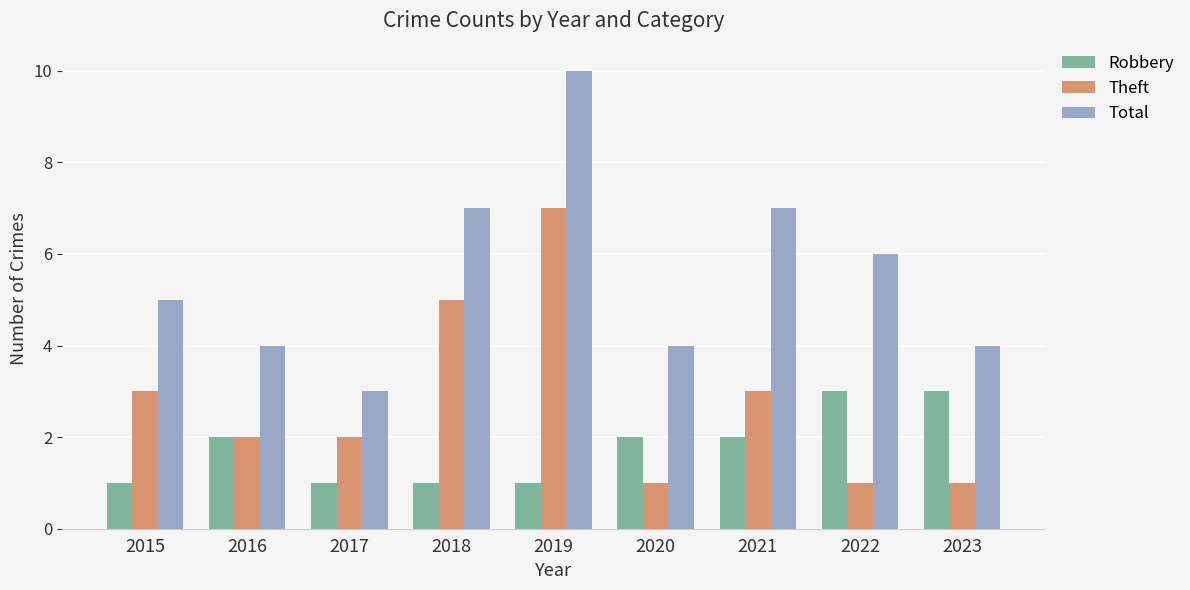

At which category does the chart reach its peak across all series?

2019